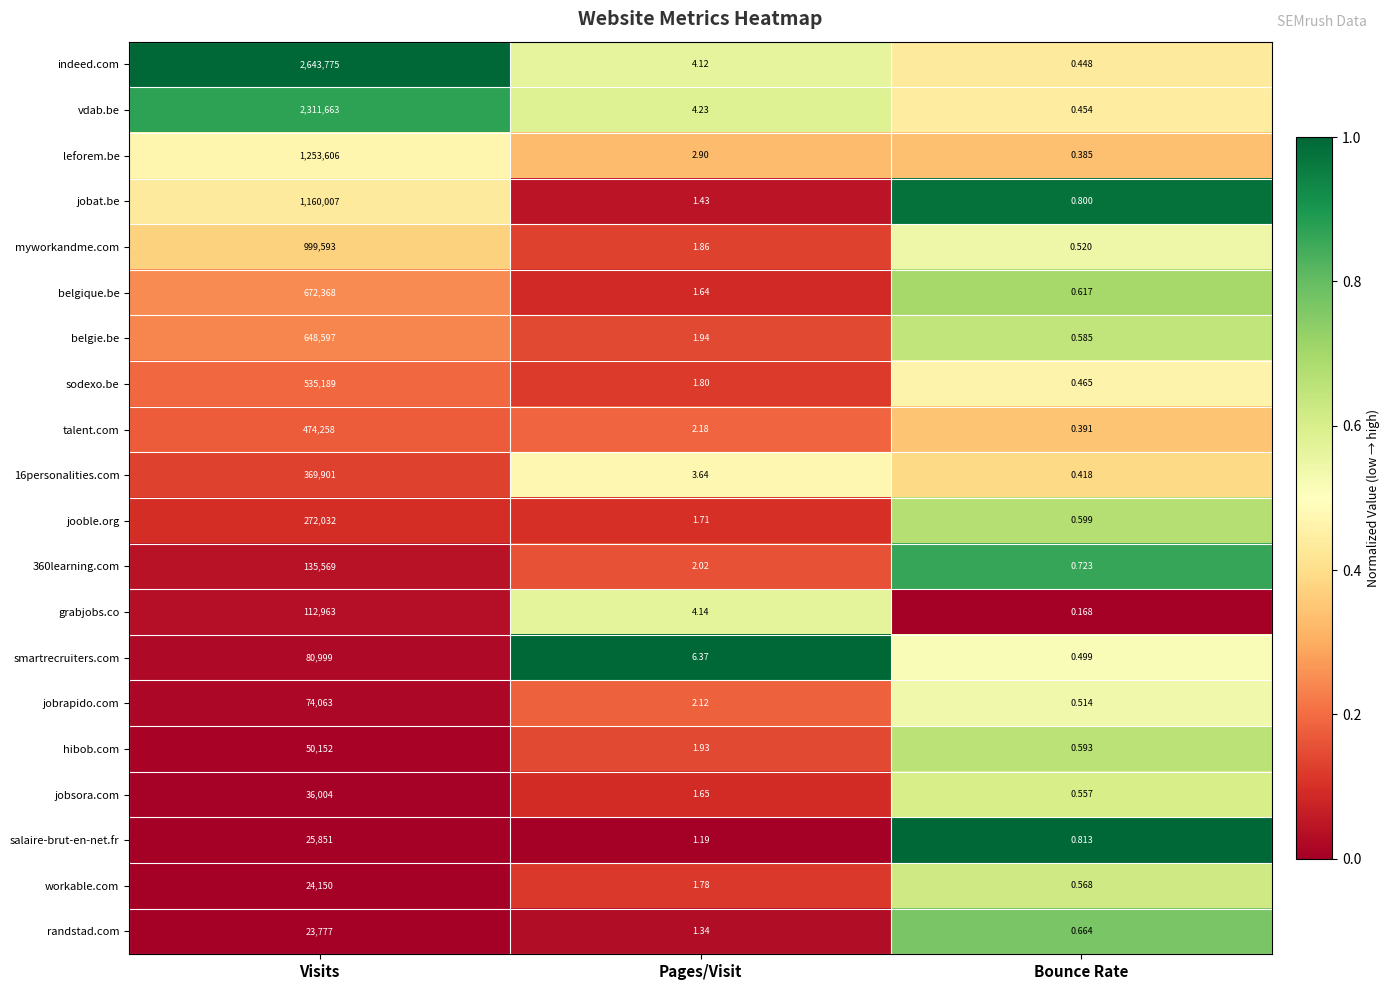

Which series has the largest total across all categories?

indeed.com